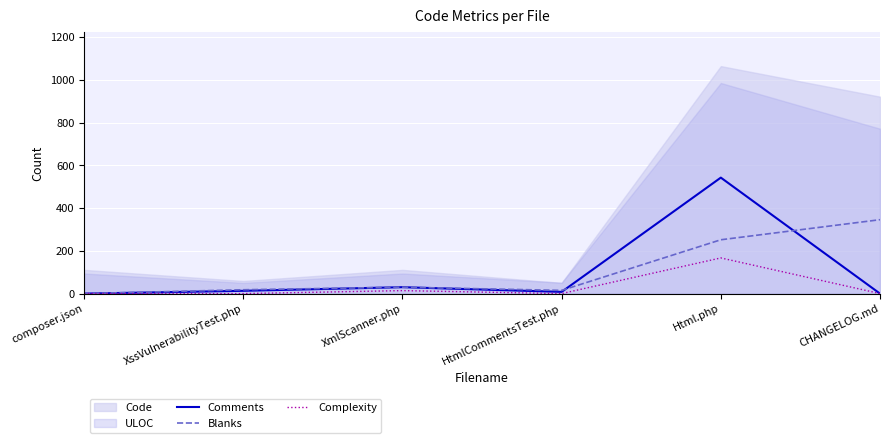

How many values in the Comments series exceed 13?

2